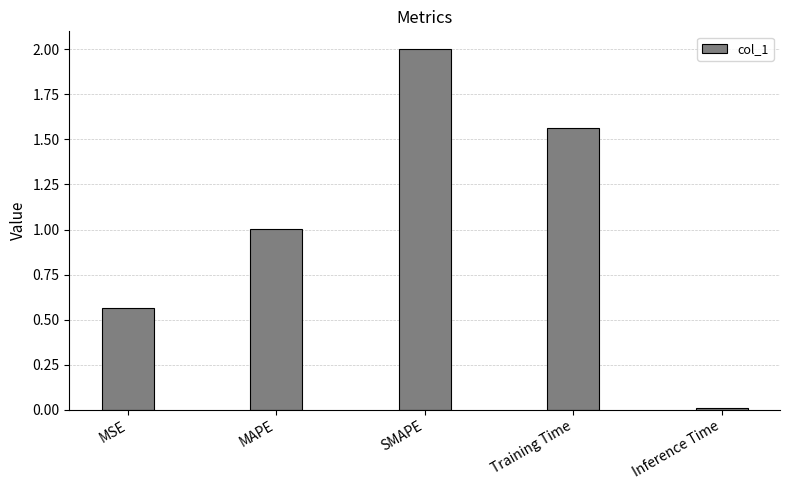

The value at SMAPE is 2.0. True or false?

True